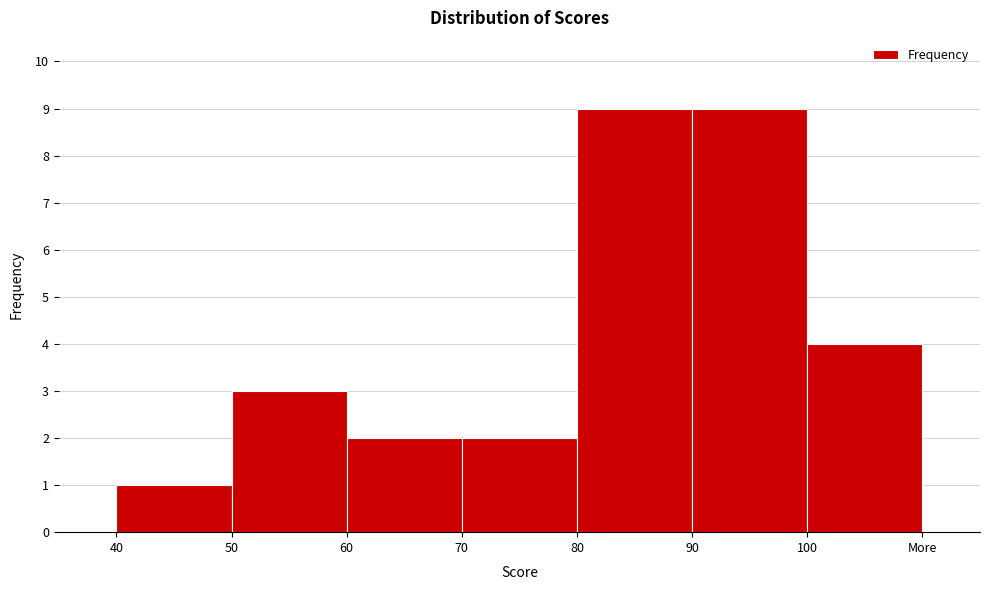

Reading left to right, transcribe all the data shown in this chart.

40=1	50=3	60=2	70=2	80=9	90=9	100=4